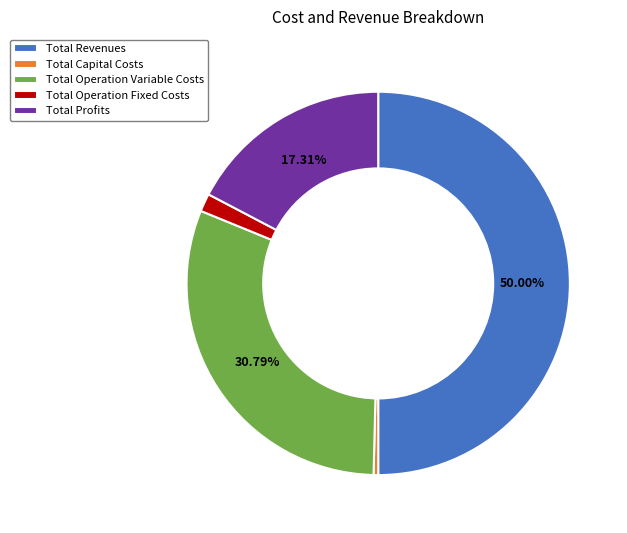

Is it true that Total Profits is 29% of the pie?

False